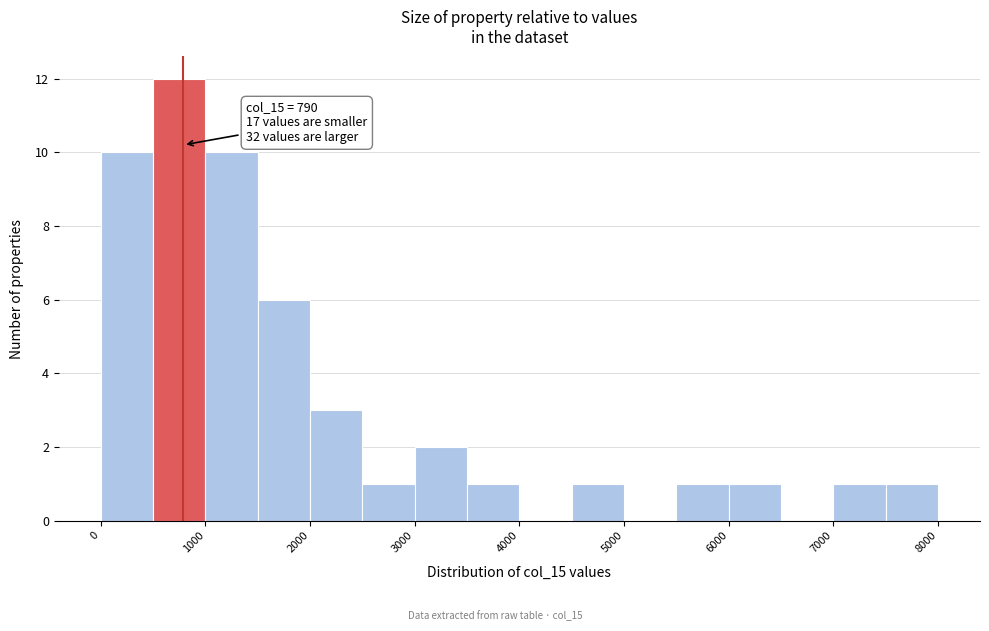

Which range on the x-axis has the tallest bar?

500 to 1000